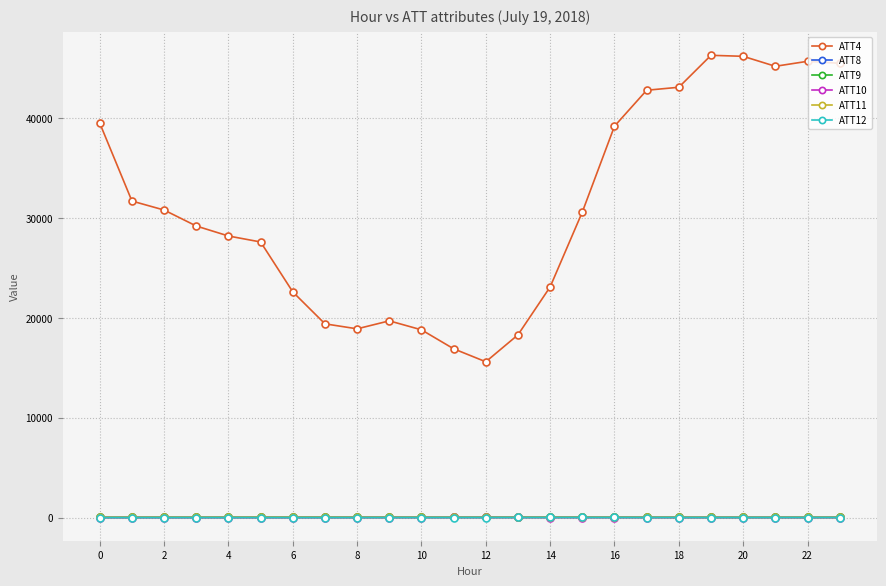

Which series has the largest total across all categories?

ATT4